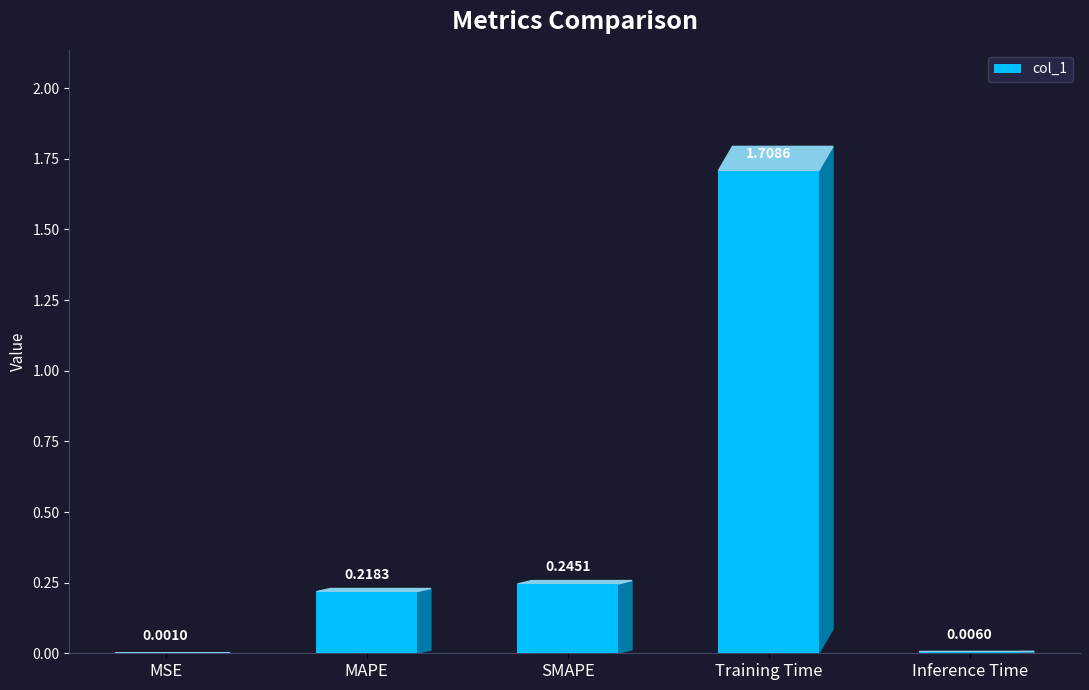

What is the sum of all values?

2.2